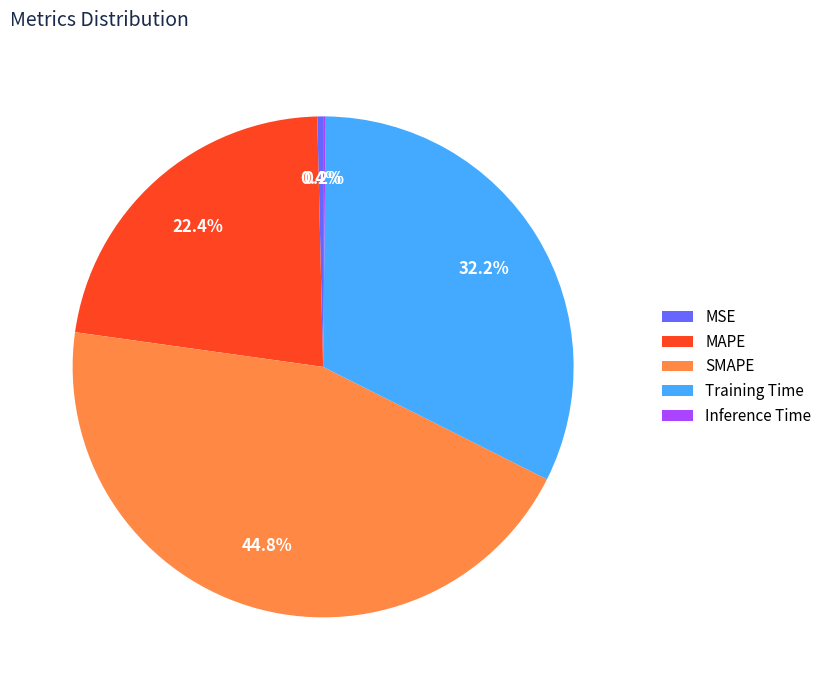

What percentage do SMAPE and MSE together represent?

45.2%